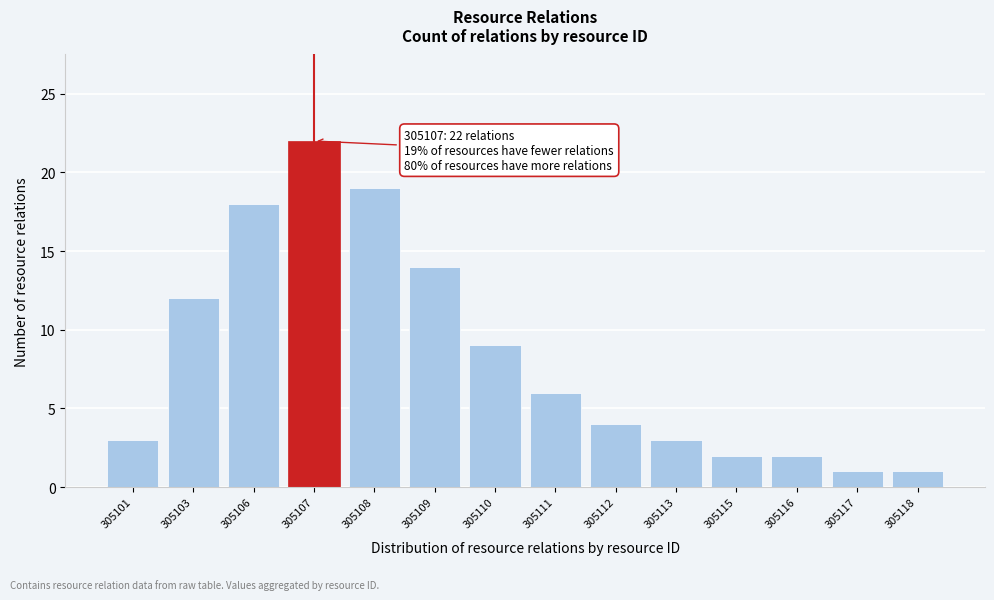

Reading left to right, extract all data points from this chart.

305101=3	305103=12	305106=18	305107=22	305108=19	305109=14	305110=9	305111=6	305112=4	305113=3	305115=2	305116=2	305117=1	305118=1